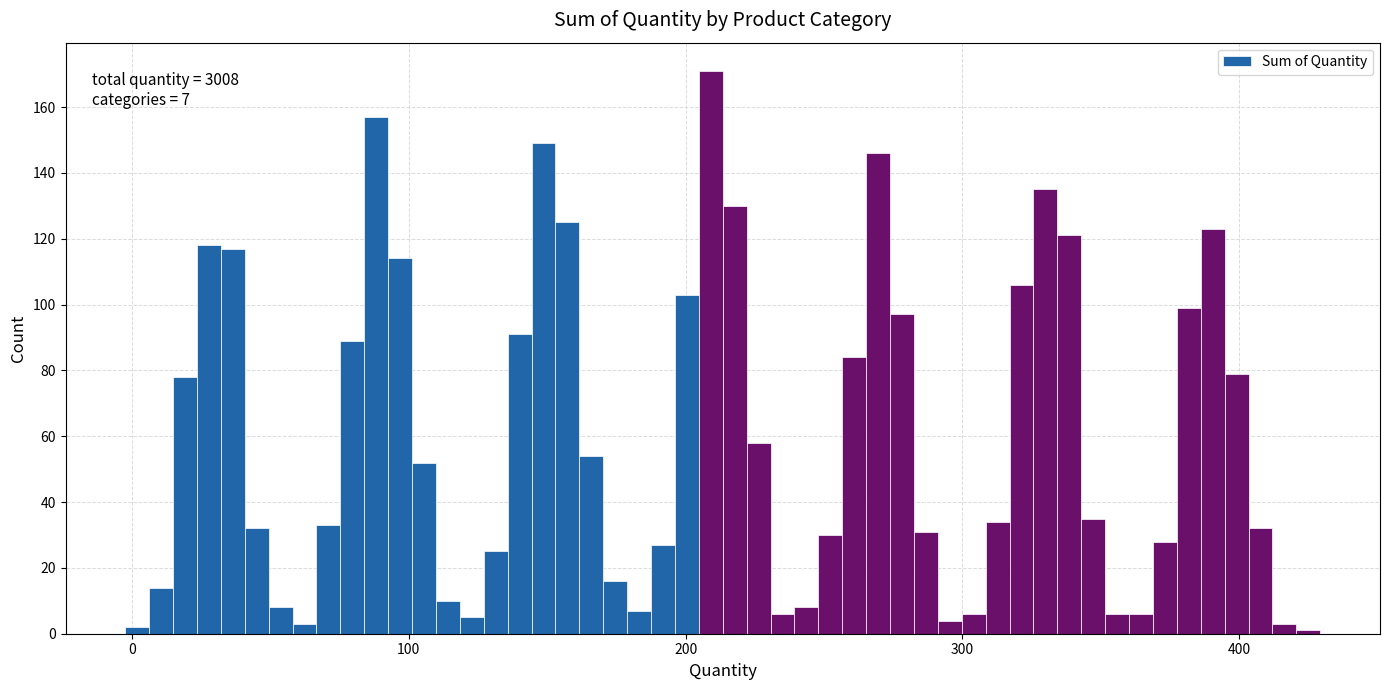

Read against the x-axis, roughly where is the centre of the tallest bar?

210